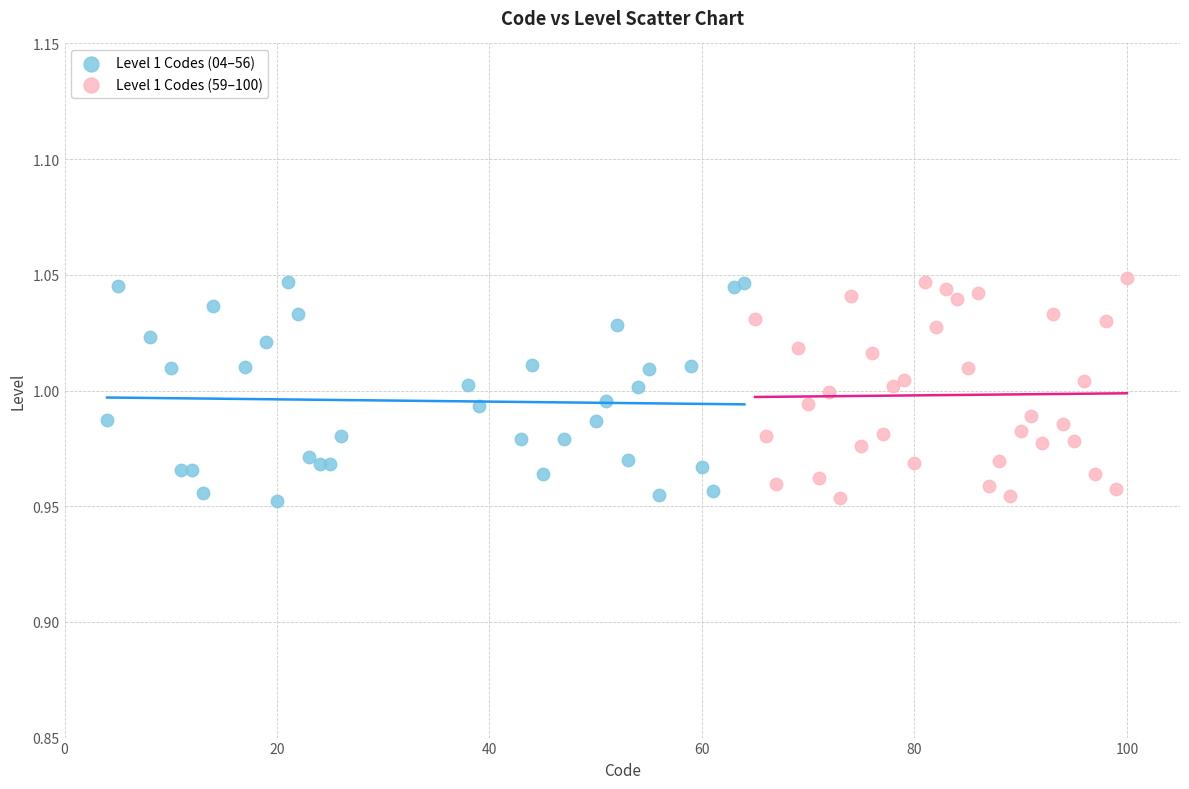

What are all the series names shown in the legend?

Level 1 Codes (04–56), Level 1 Codes (59–100)